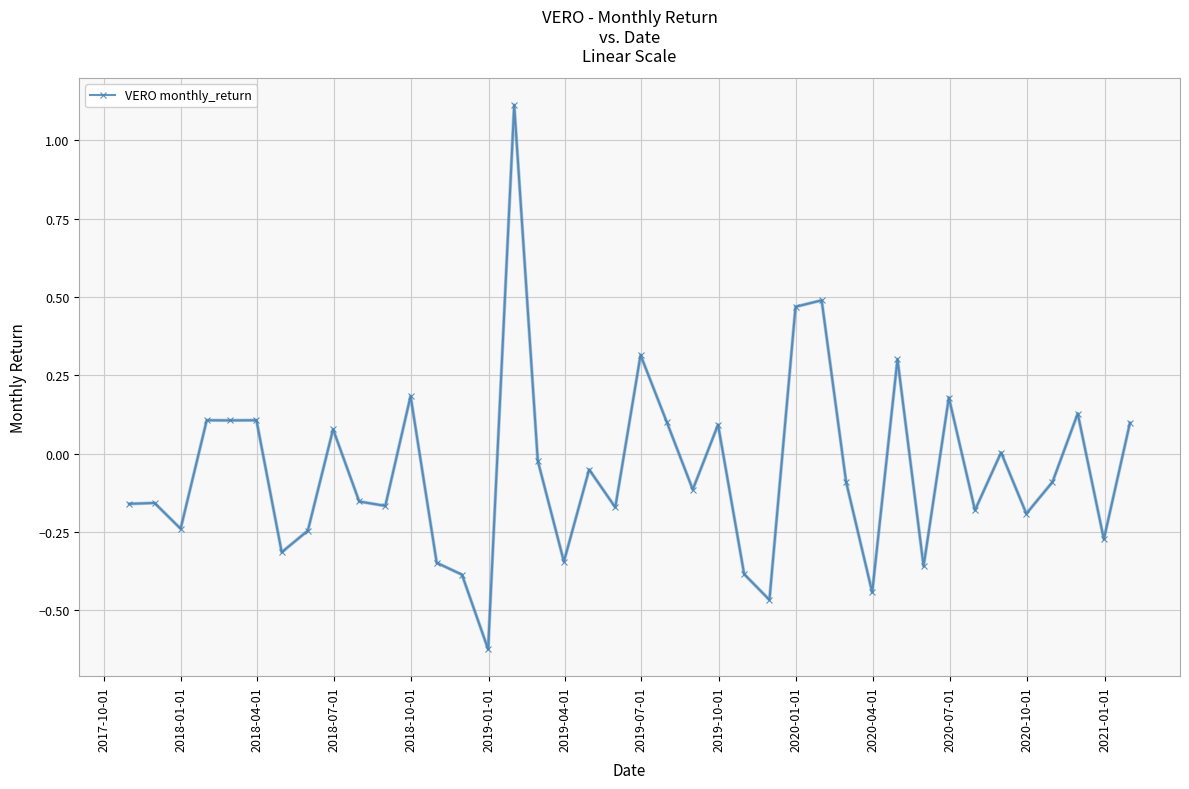

What is the difference between the maximum and minimum values?

1.7